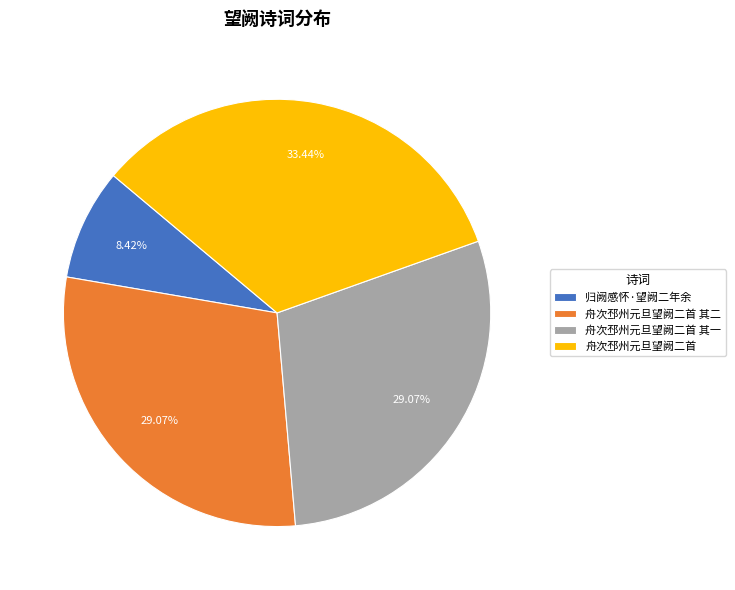

True or false: 舟次邳州元旦望阙二首 其二 accounts for 29% of the total.

True